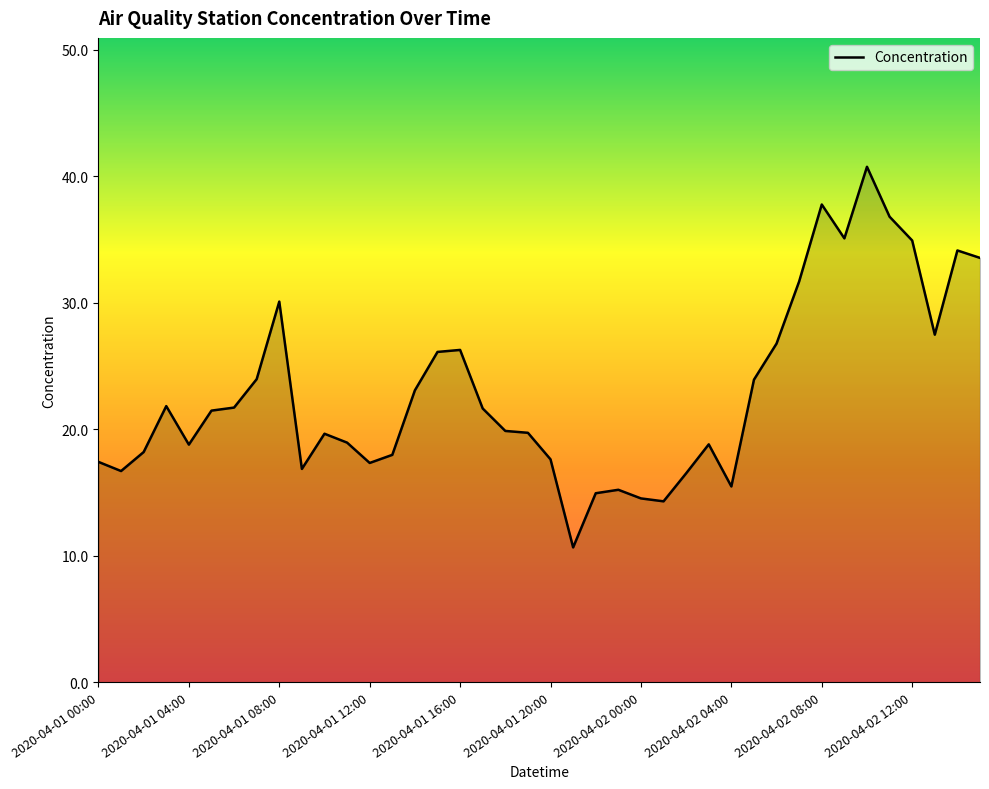

What is the difference between the maximum and minimum values?

30.1